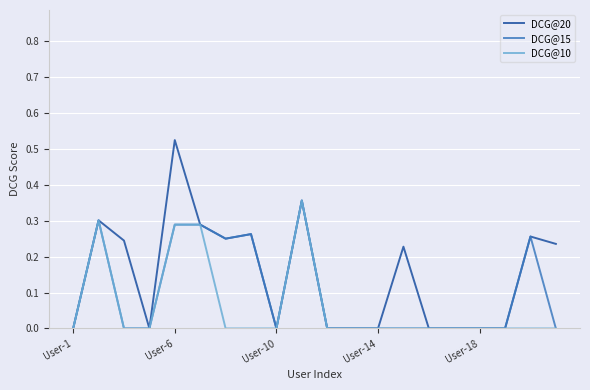

What is the average value of the DCG@15 series?

0.1